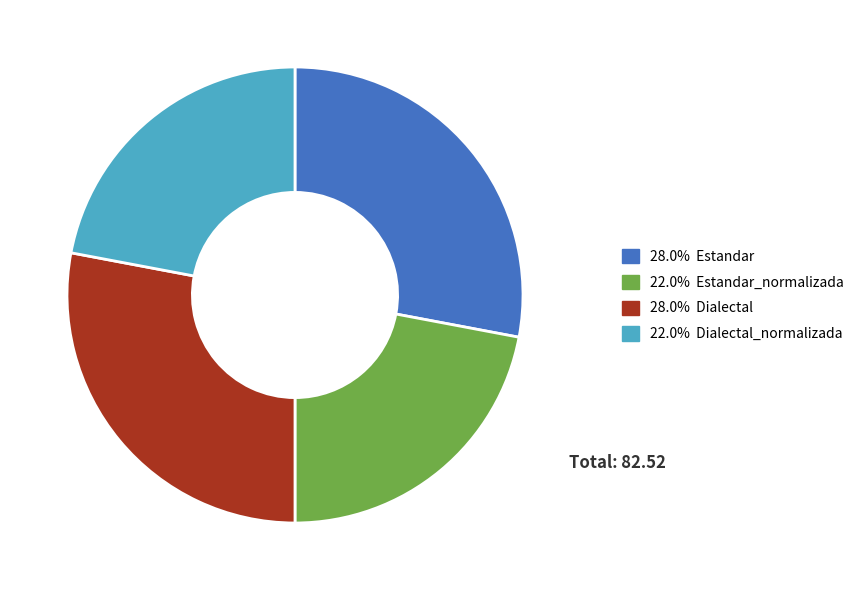

Is there a majority slice in this chart?

No